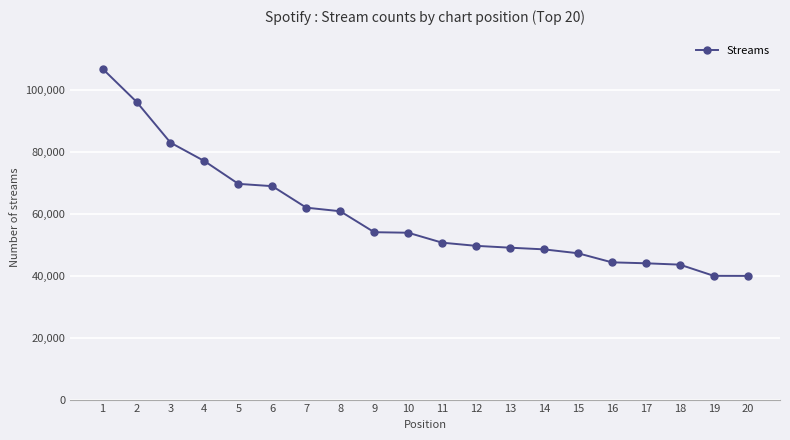

What is the value of the 10th point from the left?

53851